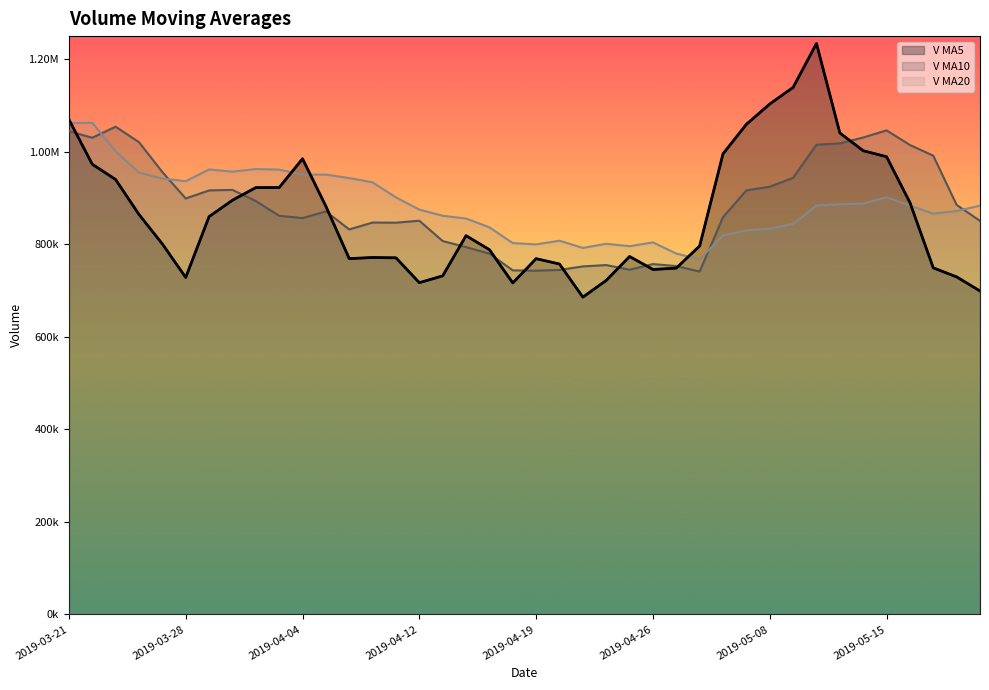

Rank the categories by v_ma10 value from lowest to highest.

2019-04-30, 2019-04-19, 2019-04-18, 2019-04-22, 2019-04-25, 2019-04-23, 2019-04-29, 2019-04-24, 2019-04-26, 2019-04-17, 2019-04-16, 2019-04-15, 2019-04-09, 2019-04-11, 2019-04-10, 2019-05-21, 2019-04-12, 2019-04-04, 2019-05-06, 2019-04-03, 2019-04-08, 2019-05-20, 2019-04-02, 2019-03-28, 2019-03-29, 2019-05-07, 2019-04-01, 2019-05-08, 2019-05-09, 2019-03-27, 2019-05-17, 2019-05-16, 2019-05-10, 2019-05-13, 2019-03-26, 2019-03-22, 2019-05-14, 2019-03-21, 2019-05-15, 2019-03-25